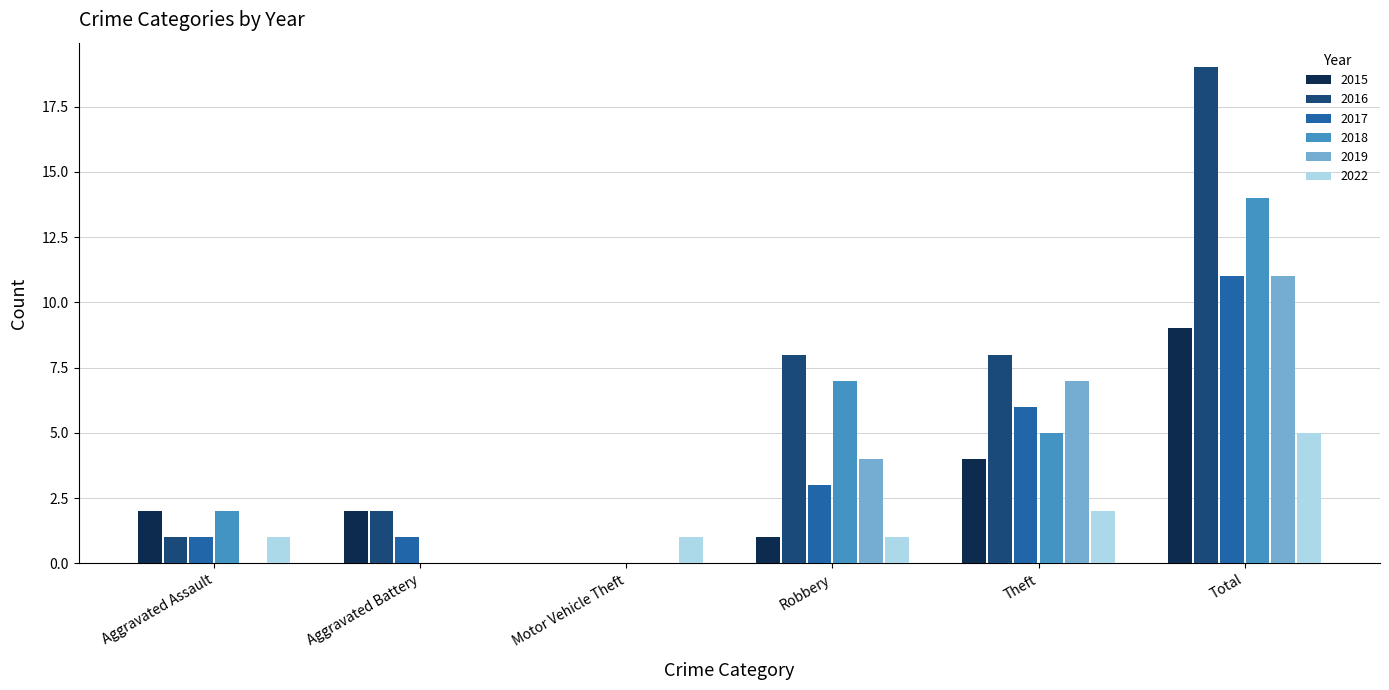

What is the sum of the 2022 values at Aggravated Assault and Motor Vehicle Theft?

2